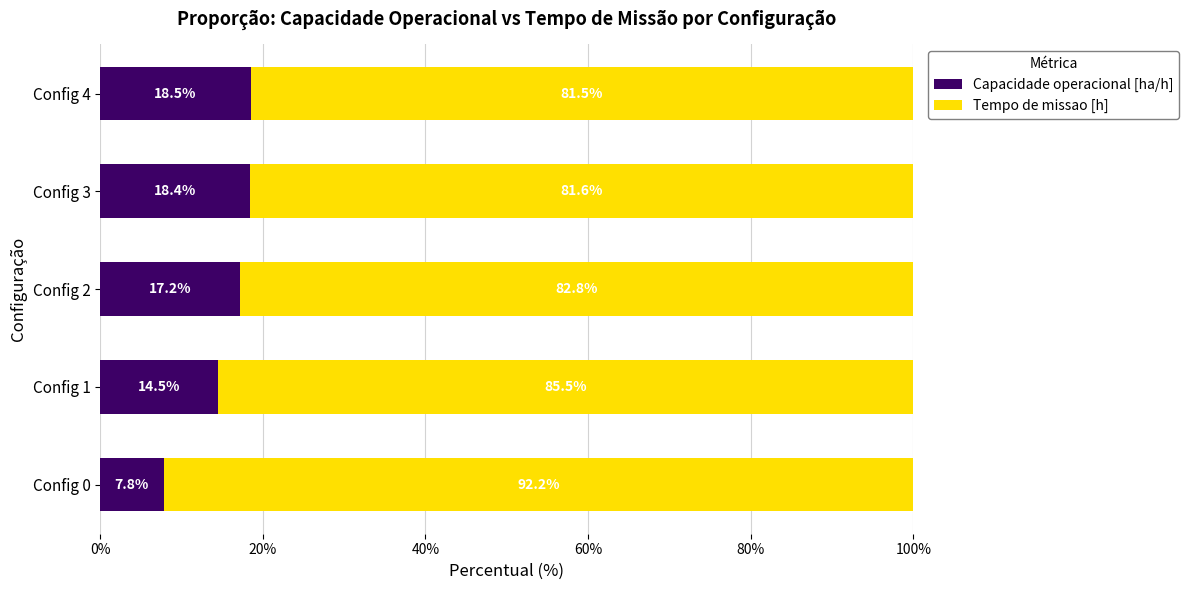

Where is Capacidade operacional [ha/h] nearest to the value 13?

Config 1